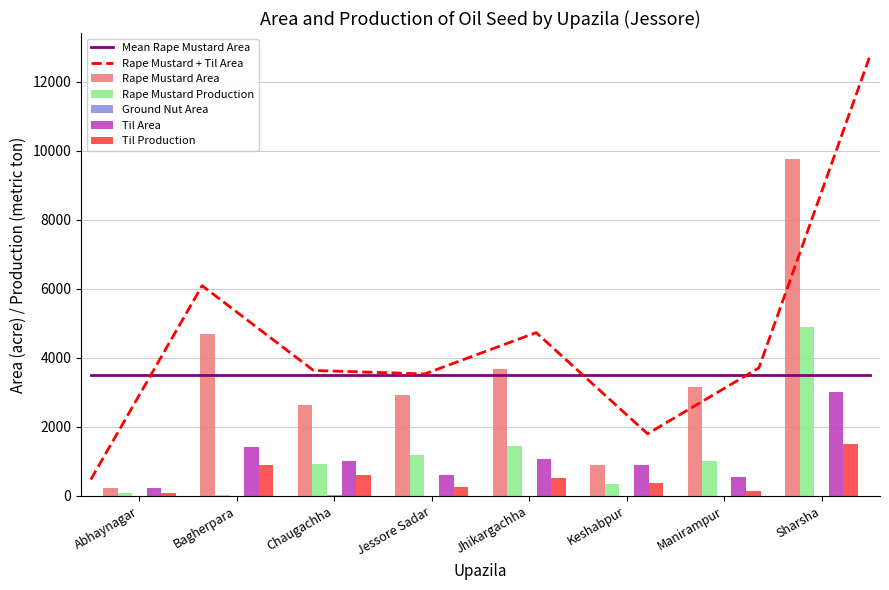

Rank the series at Bagherpara from lowest to highest value.

Ground Nut Area, Rape Mustard Production, Til Production, Til Area, Rape Mustard Area